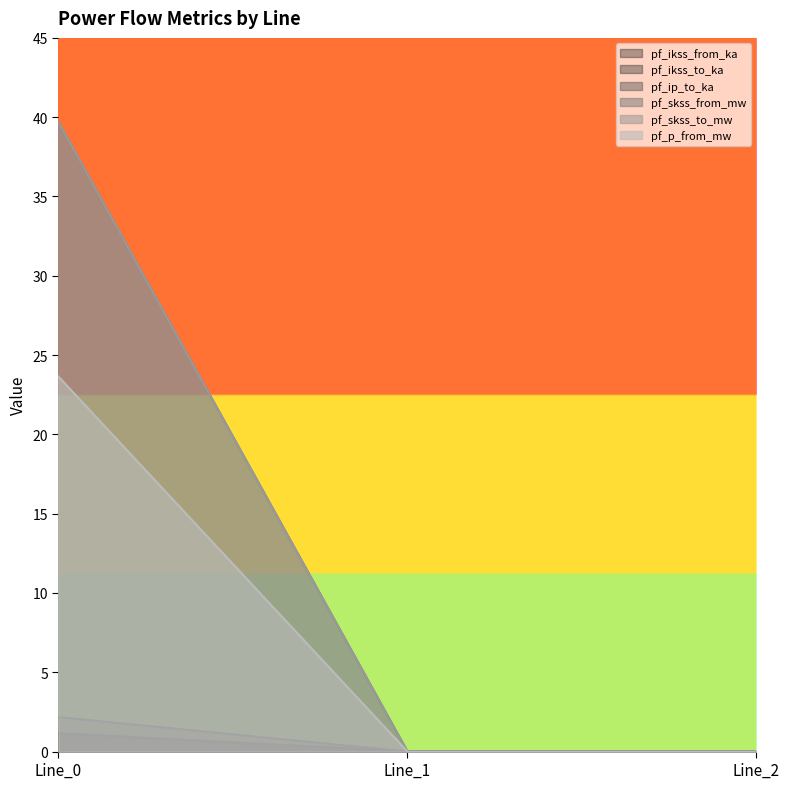

Reading left to right, extract all data points from this chart.

pf_ikss_from_ka: 1.1	0.0	0.0
pf_ikss_to_ka: 1.1	0.0	0.0
pf_ip_to_ka: 2.2	0.0	0.0
pf_skss_from_mw: 39.7	0.0	0.0
pf_skss_to_mw: 39.7	0.0	0.0
pf_p_from_mw: 23.6	0.0	0.0